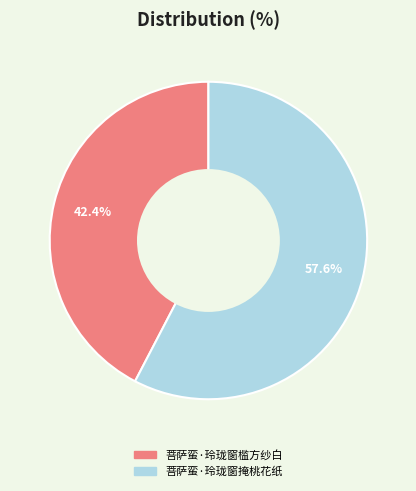

What is the ratio of the value at 菩萨蛮·玲珑窗掩桃花纸 to the value at 菩萨蛮·玲珑窗槛方纱白?

1.4